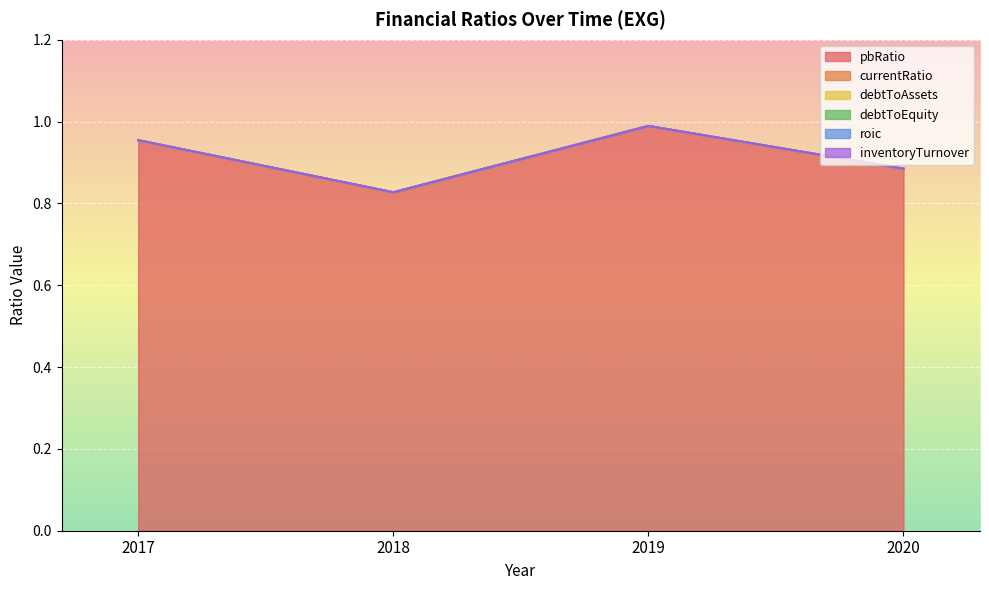

How many categories are shown in the chart?

4